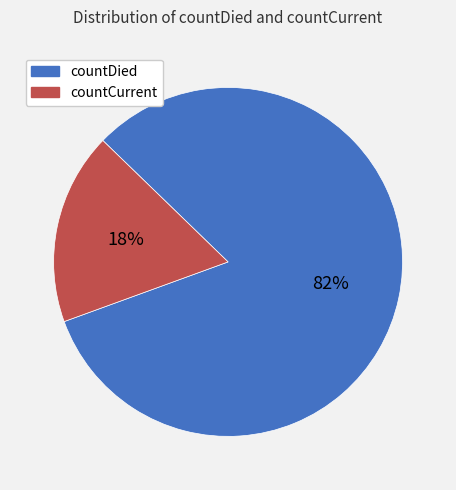

Between countDied and countCurrent, which is larger?

countDied